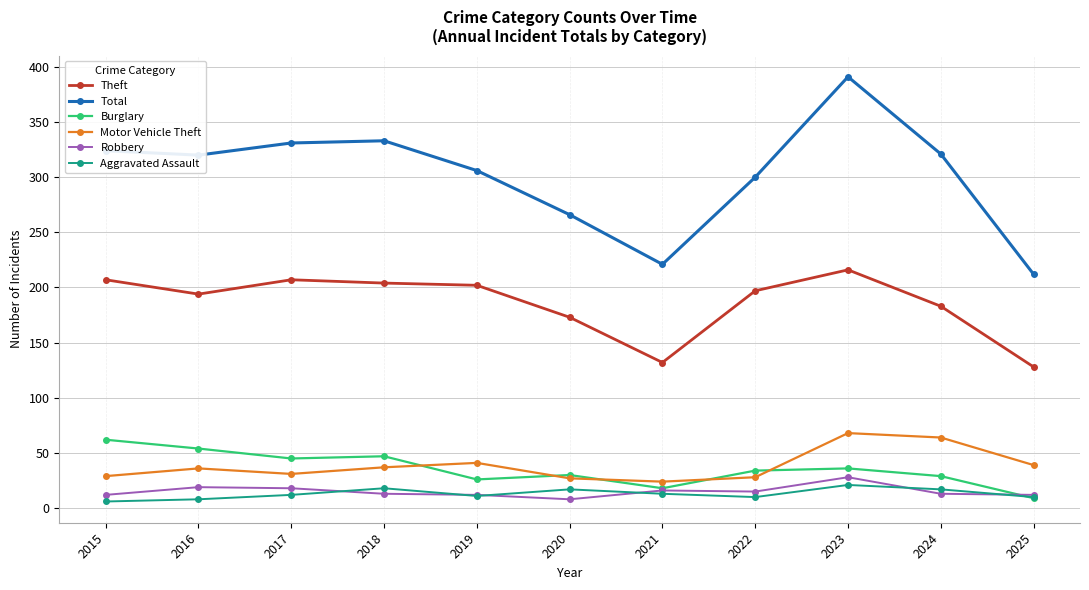

Is the value of Motor Vehicle Theft at 2018 greater than the value of Burglary at 2019?

Yes